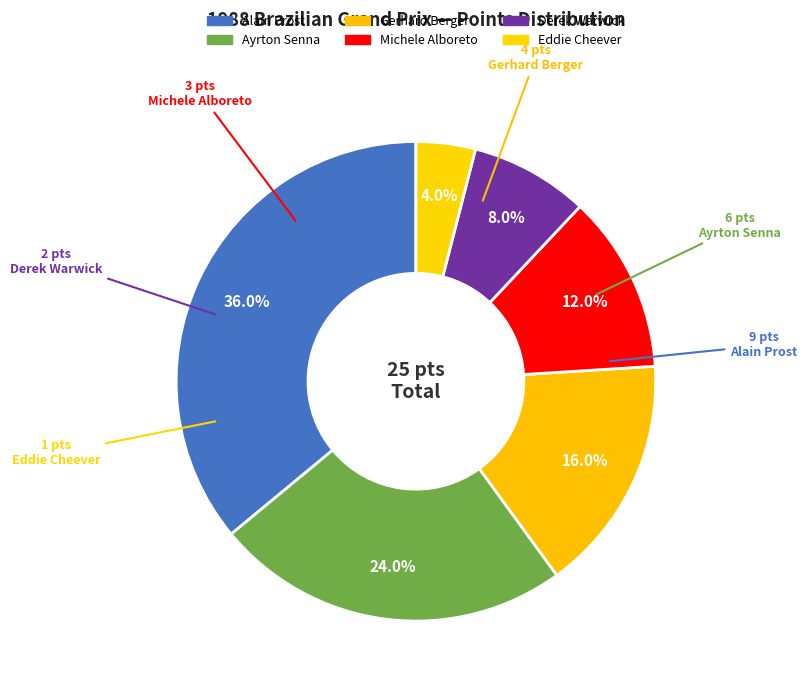

Between Gerhard Berger and Alain Prost, which is larger?

Alain Prost